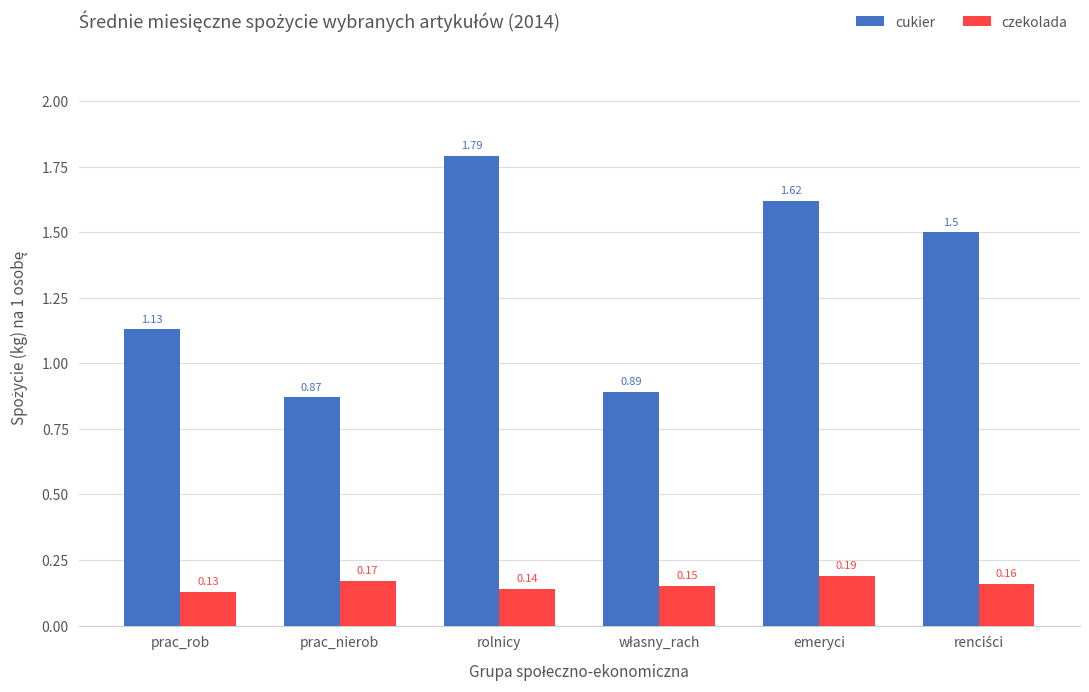

Which series has the largest total across all categories?

cukier